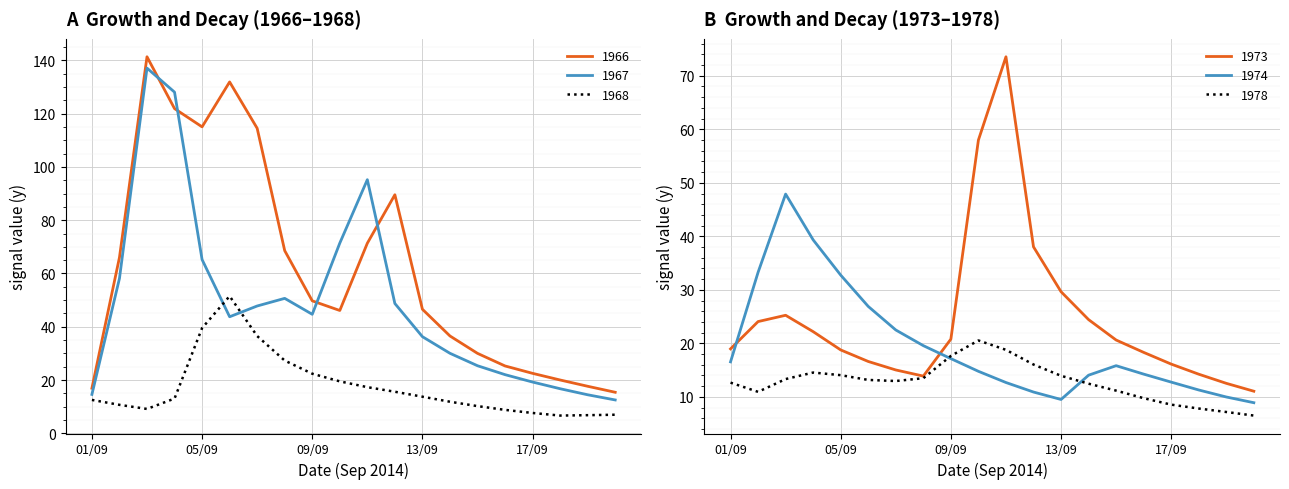

Is this an area chart (filled region under the line)?

No